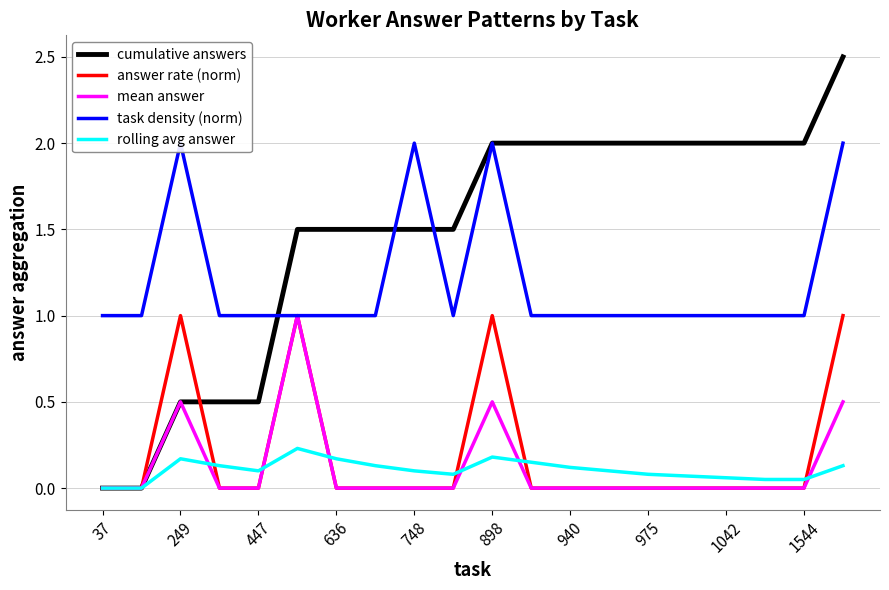

What is the value of the rolling avg answer point at the 3rd from the left?

0.2